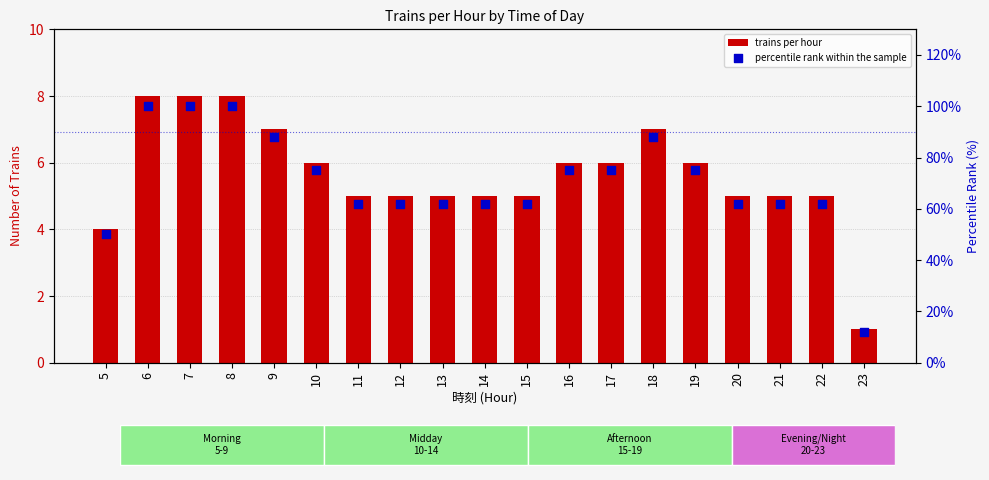

At which category is the sum across all series the highest?

6